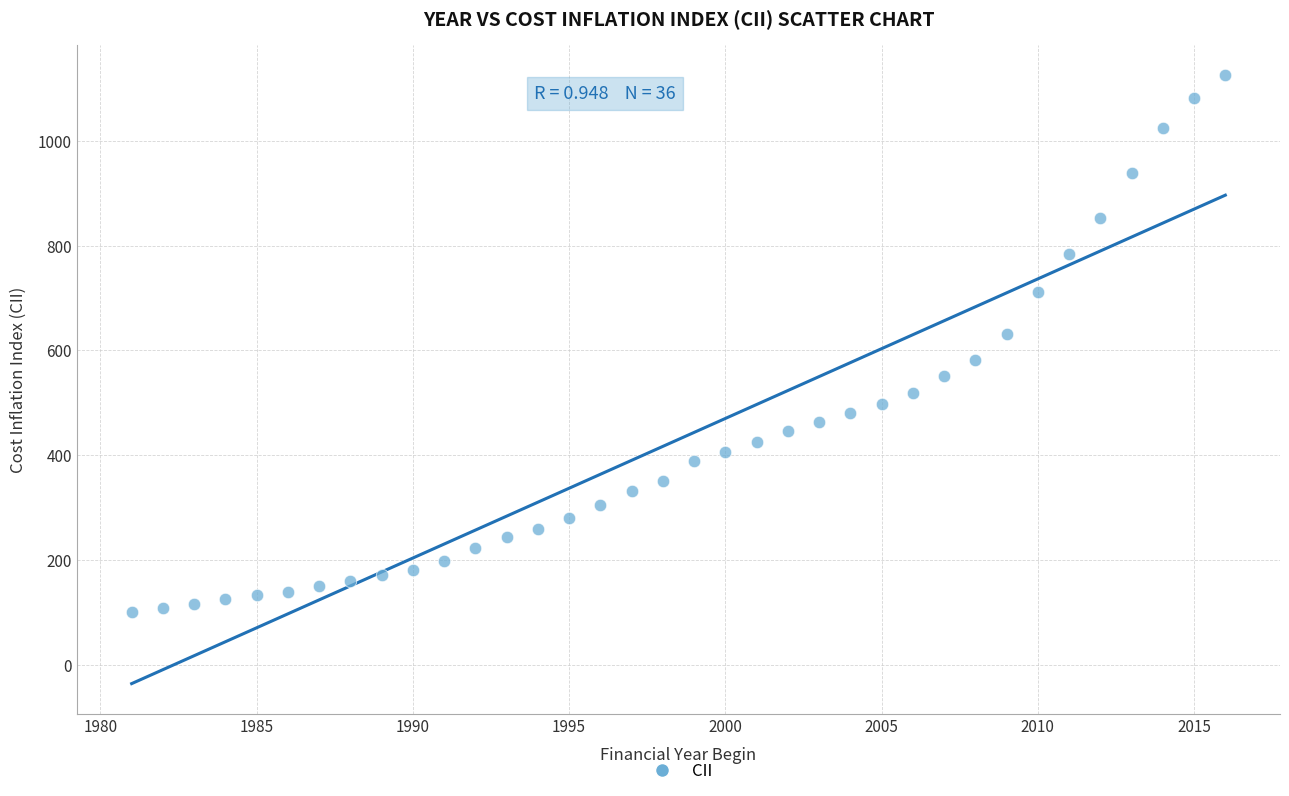

What is the range of X values (max minus min)?

35